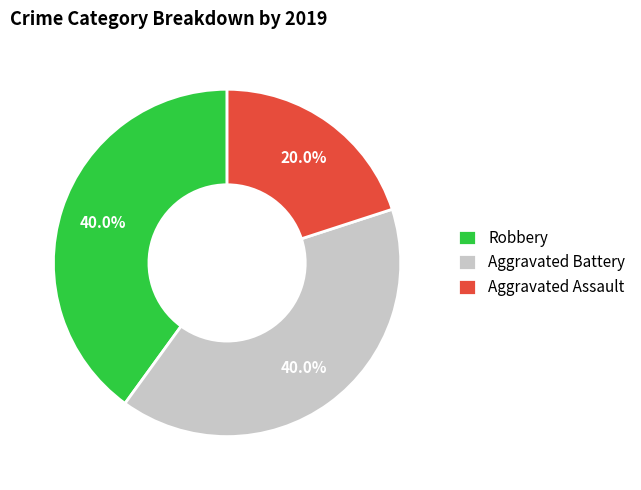

What is the ratio of the value at Aggravated Battery to the value at Aggravated Assault?

2.0